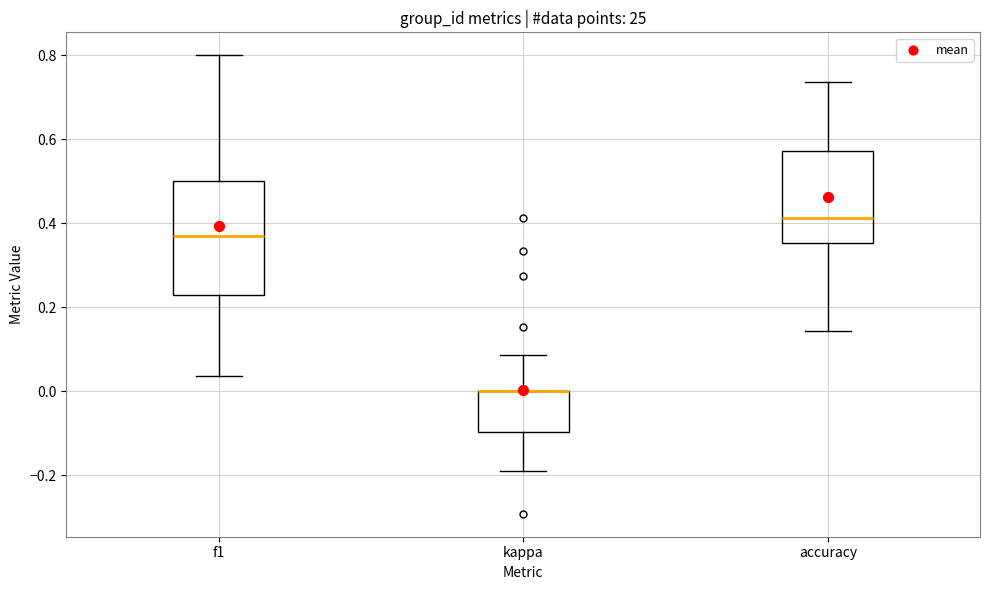

Comparing the boxes themselves (not the whiskers), which one is the tallest?

f1